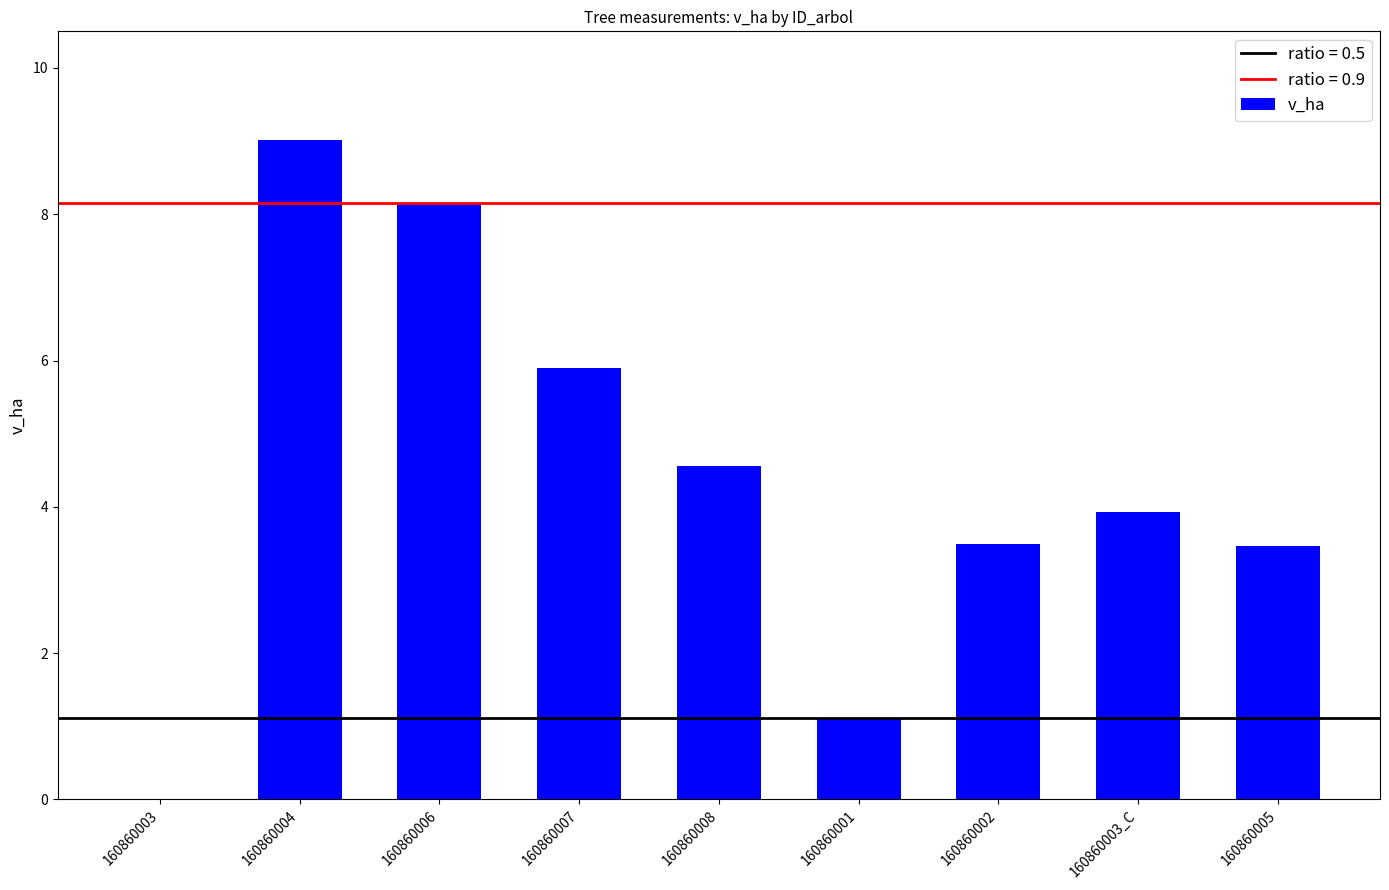

Are the bars horizontal?

No